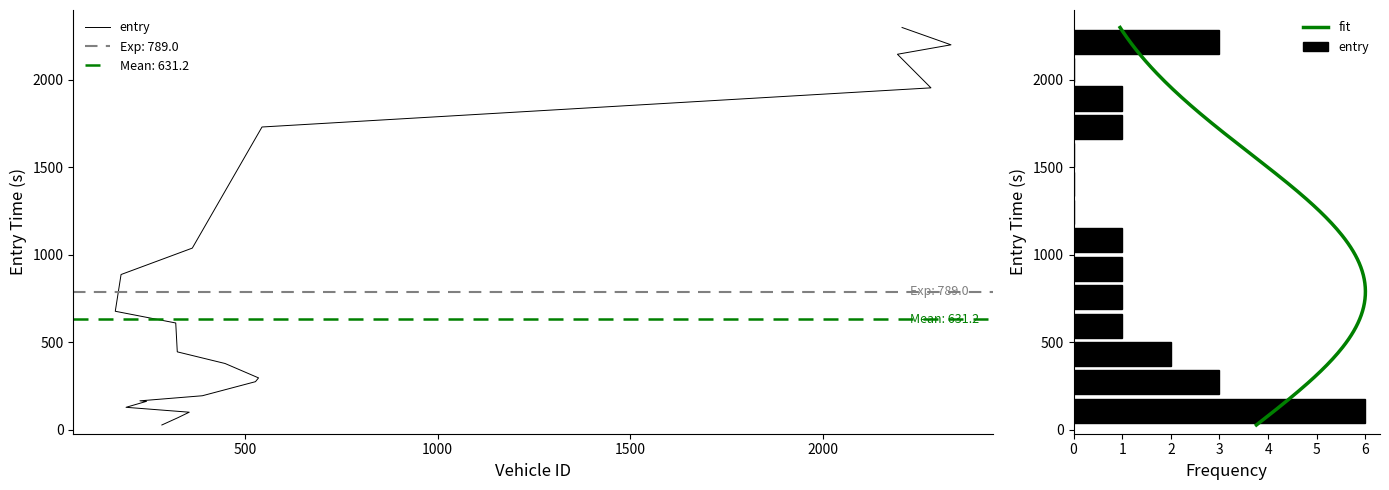

How many data points are less than 445?

10